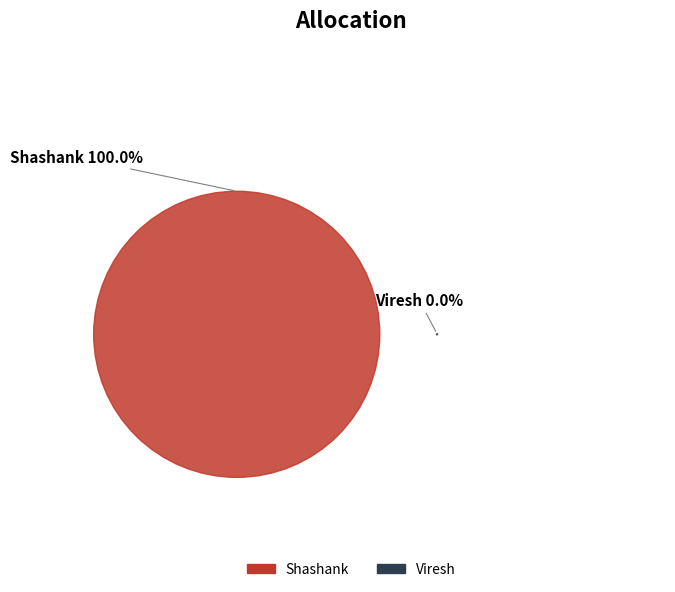

What percentage do Shashank and Viresh together represent?

100.0%